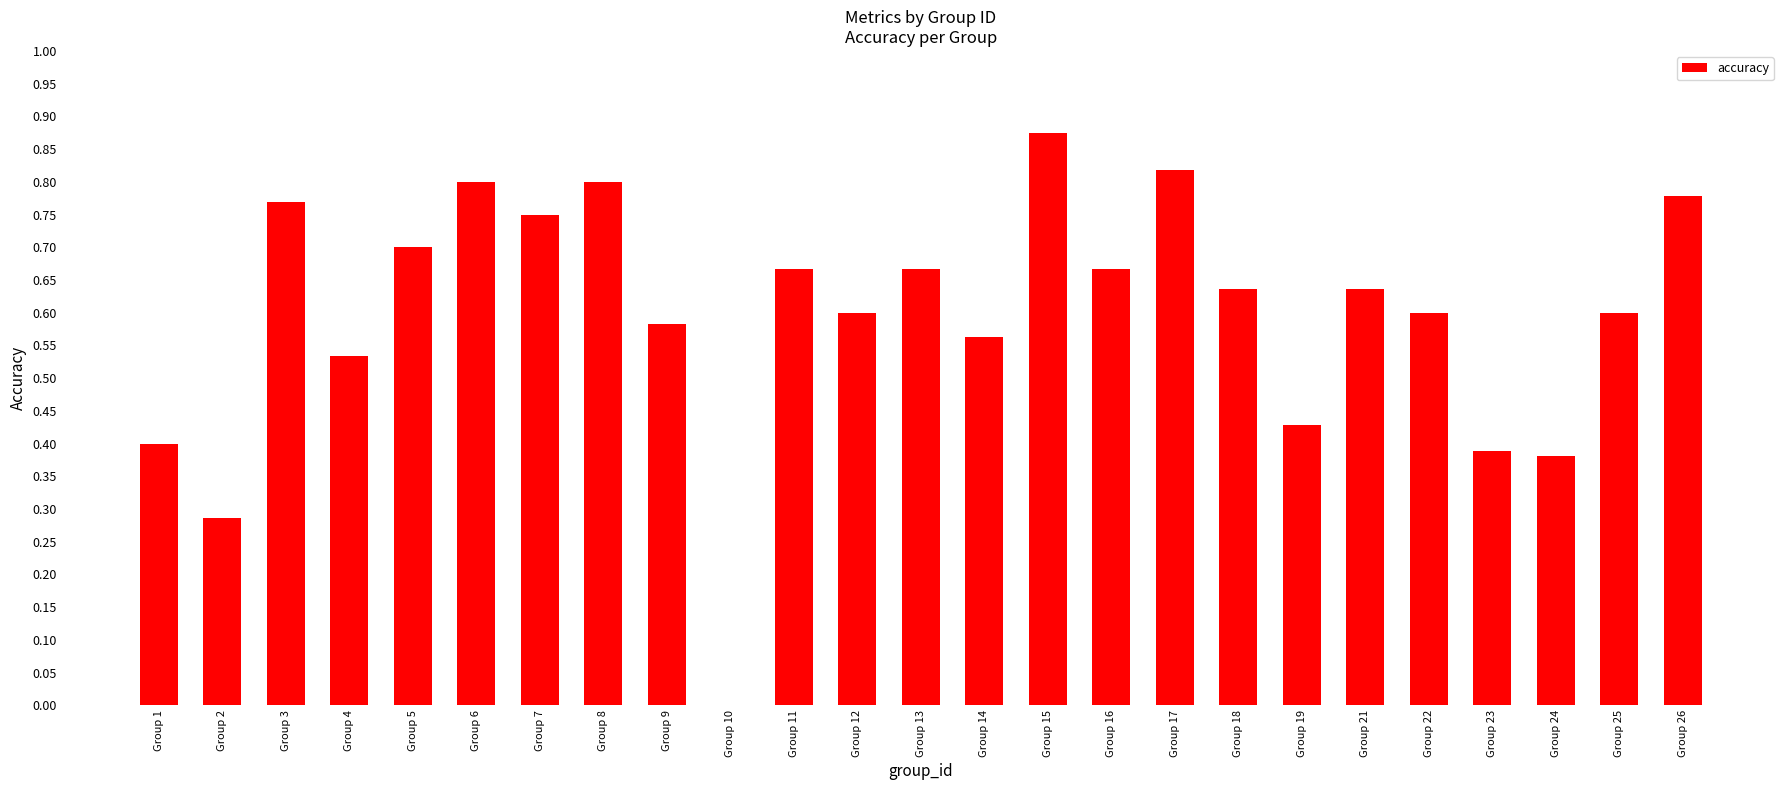

Which label corresponds to the largest value in the chart?

Group 15